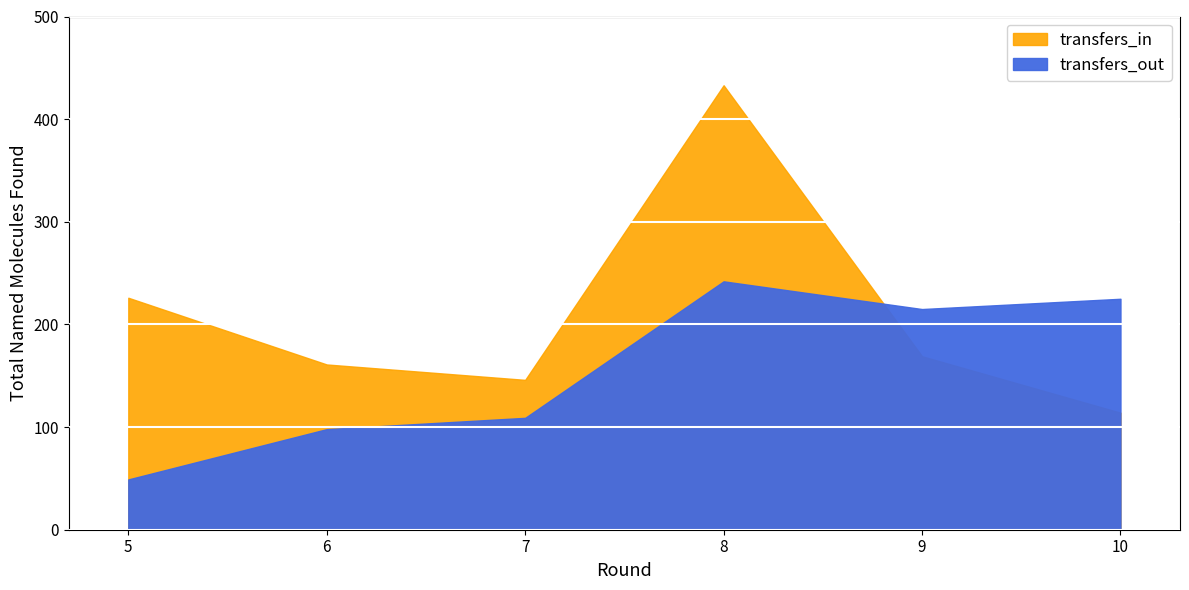

What is the sum of the transfers_in values at 6 and 9?

330